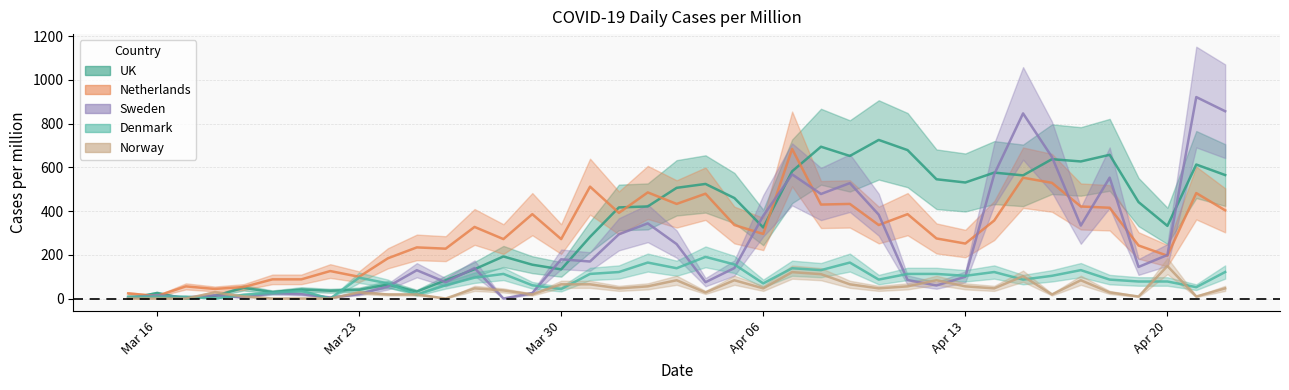

True or false: Sweden has a value of 378.6 at Apr 06.

True